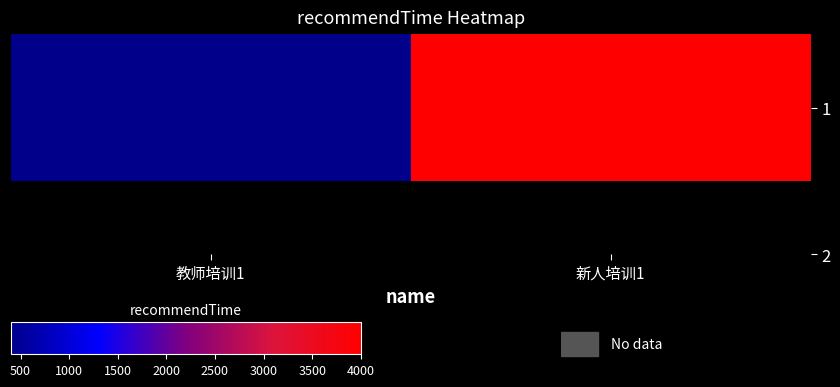

Reading left to right, what are all the values shown in this chart?

400	4000